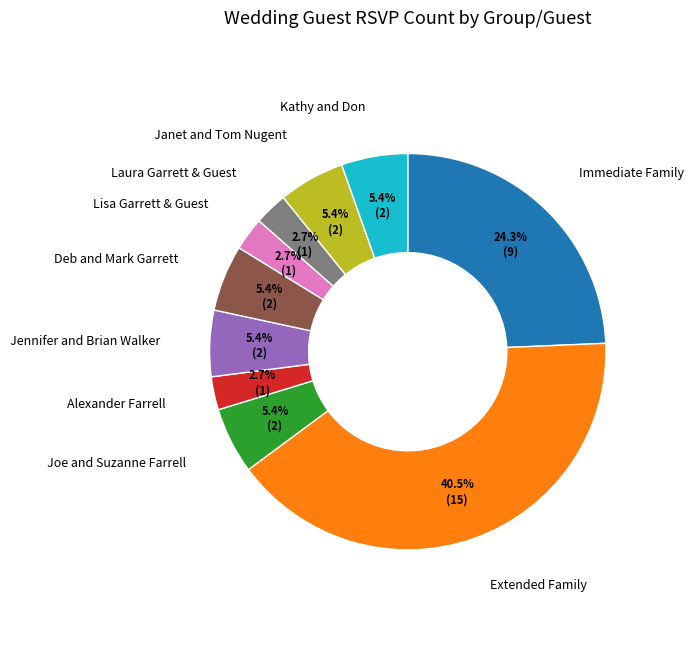

True or false: Immediate Family accounts for 24% of the total.

True